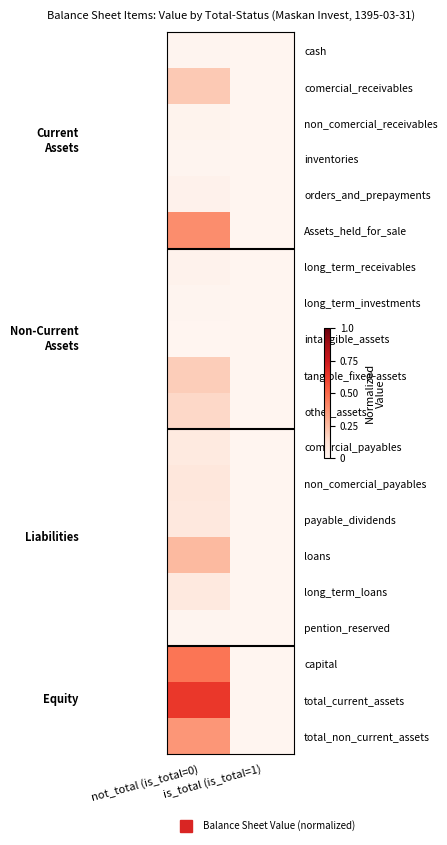

Between is_total (is_total=1) and not_total (is_total=0), which is larger?

not_total (is_total=0)